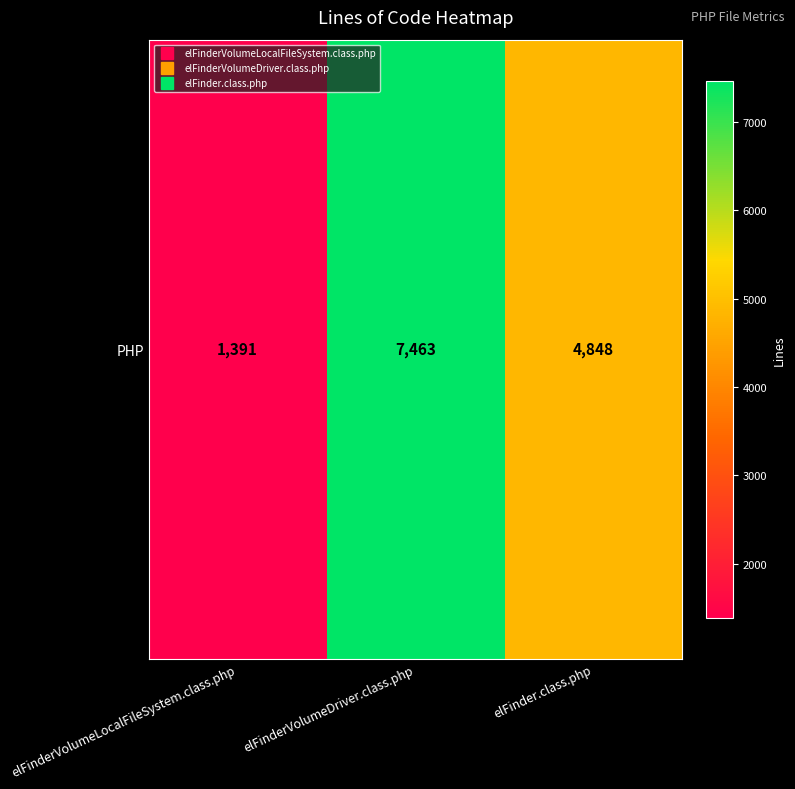

What is the approximate value at elFinder.class.php, to the nearest 50?

4850